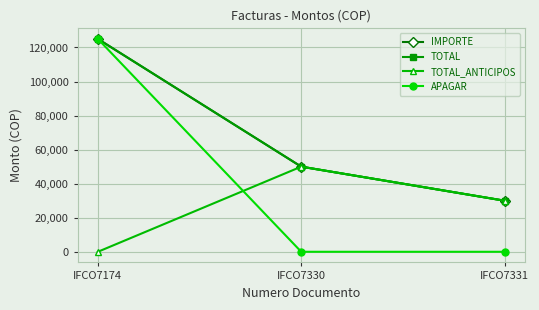

Rank the categories by TOTAL value from highest to lowest.

IFCO7174, IFCO7330, IFCO7331